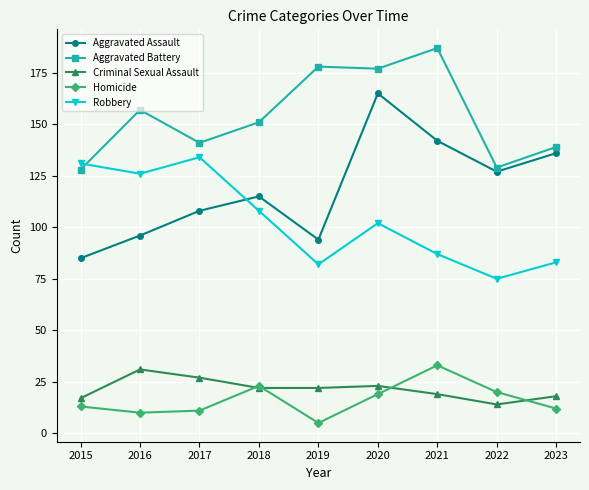

Which series has the largest range (max minus min)?

Aggravated Assault